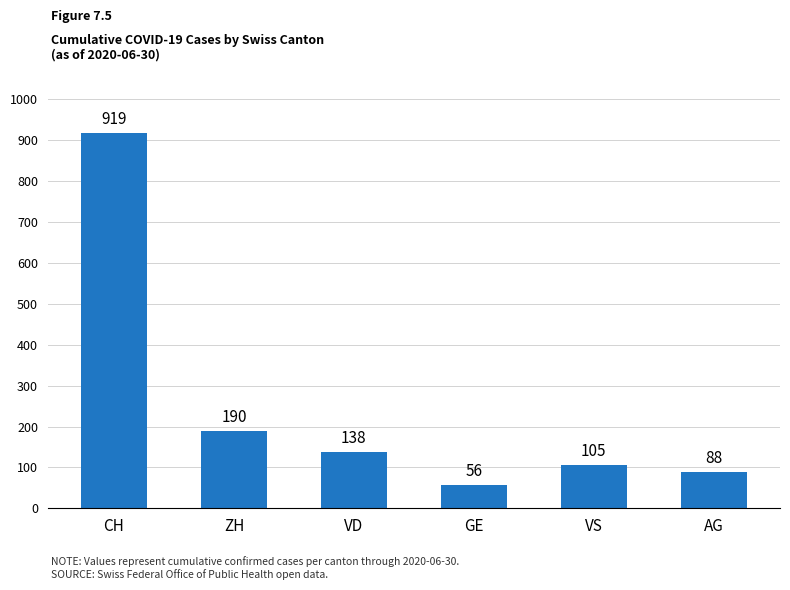

Reading left to right, transcribe all the data shown in this chart.

919	190	138	56	105	88